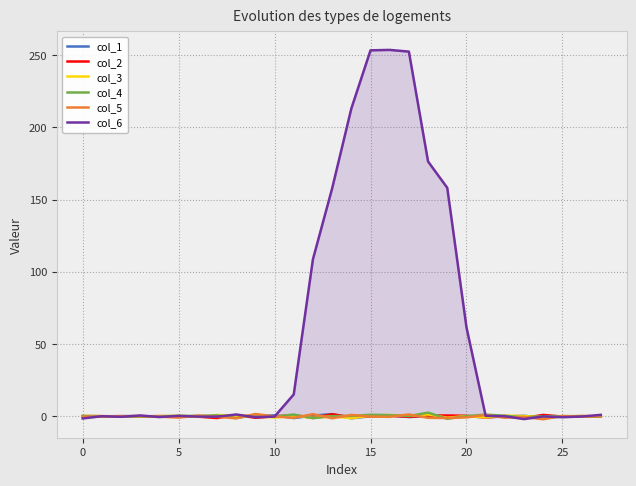

Which series ends up on top after the final intersection of col_6 and col_1?

col_6